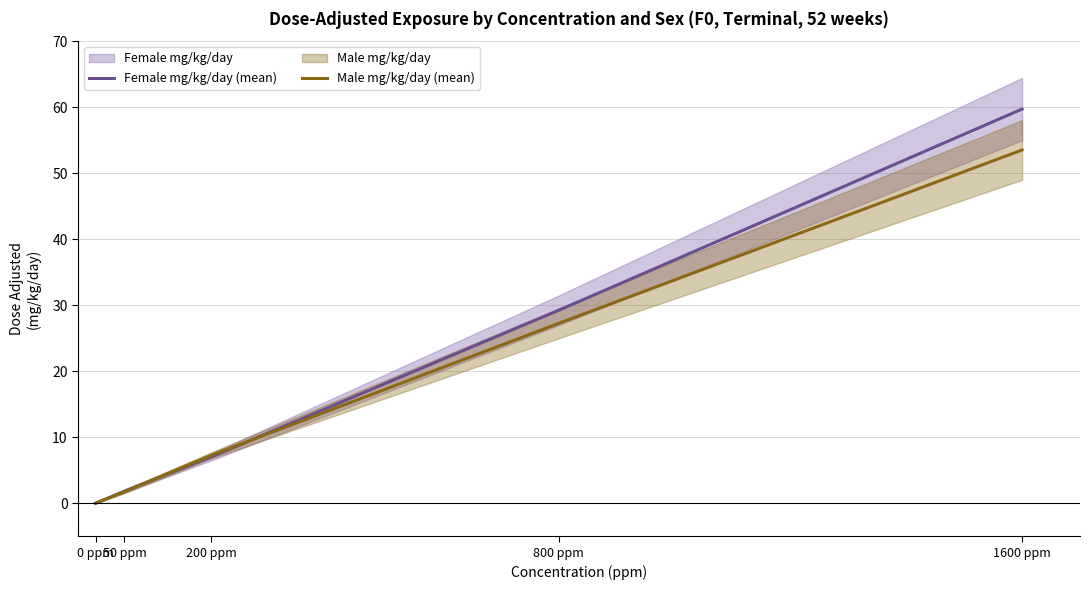

At which label does Male mg/kg/day (mean) reach its minimum?

0 ppm